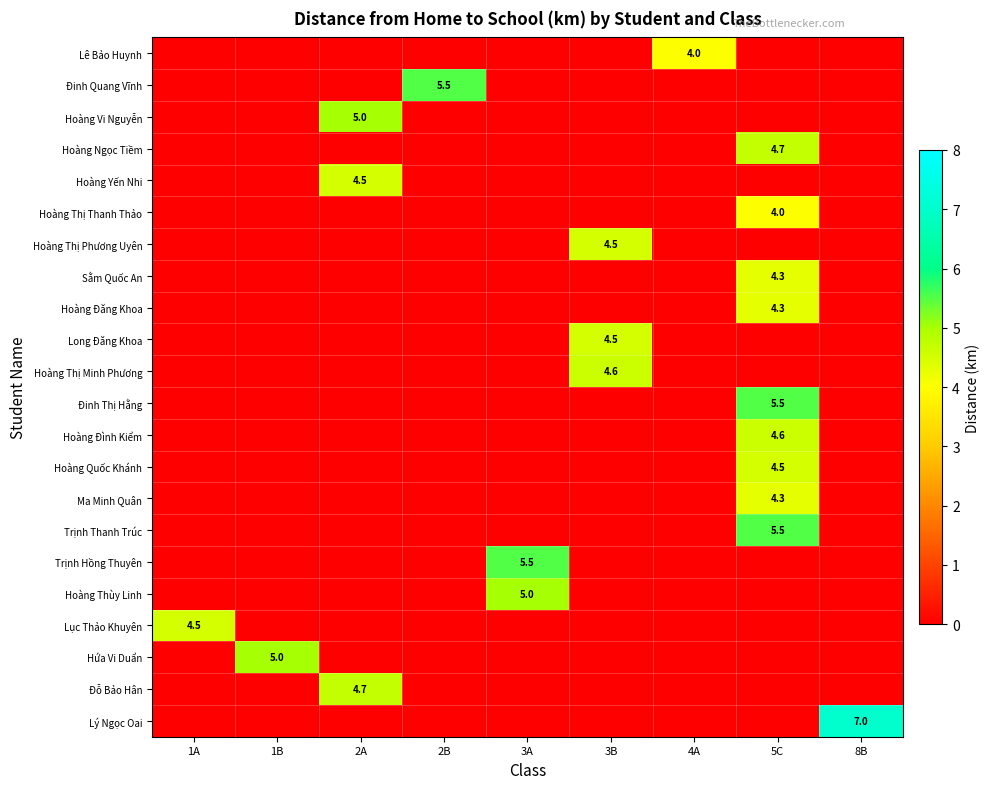

At which category is the sum across all series the highest?

5C